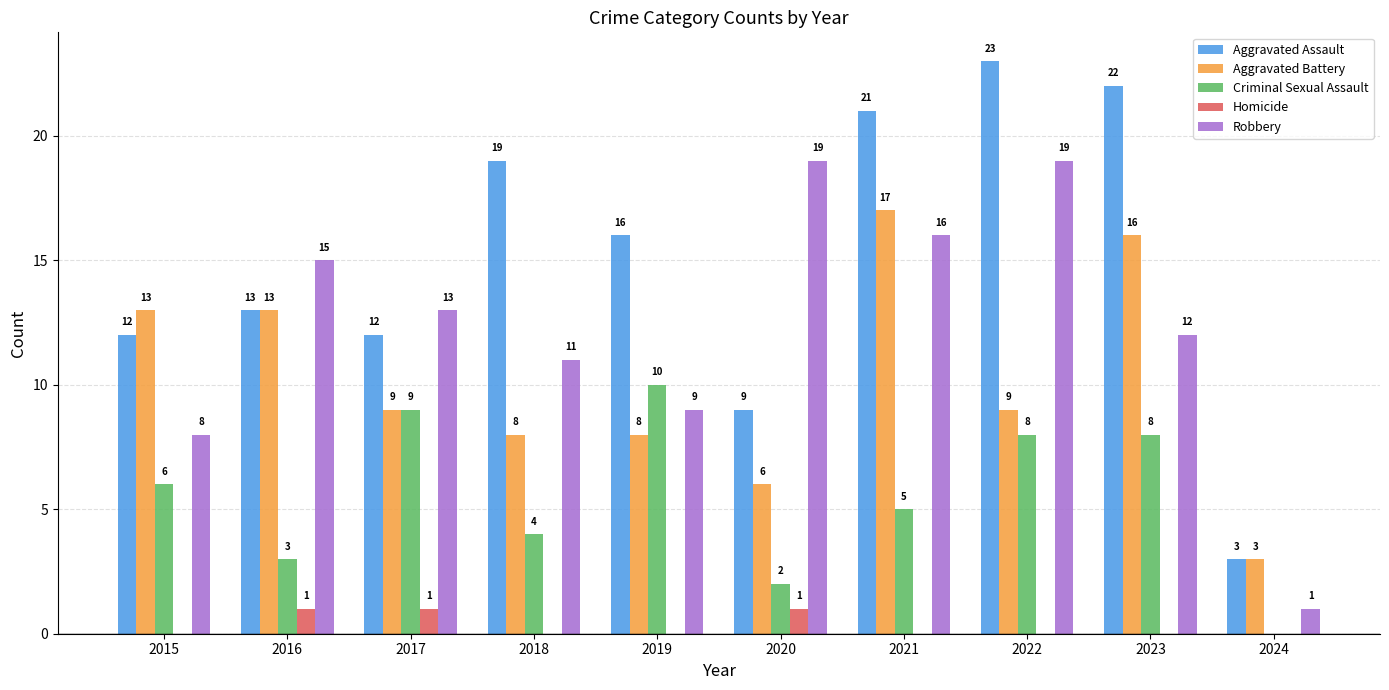

True or false: Aggravated Battery has a value of 9 at 2022.

True